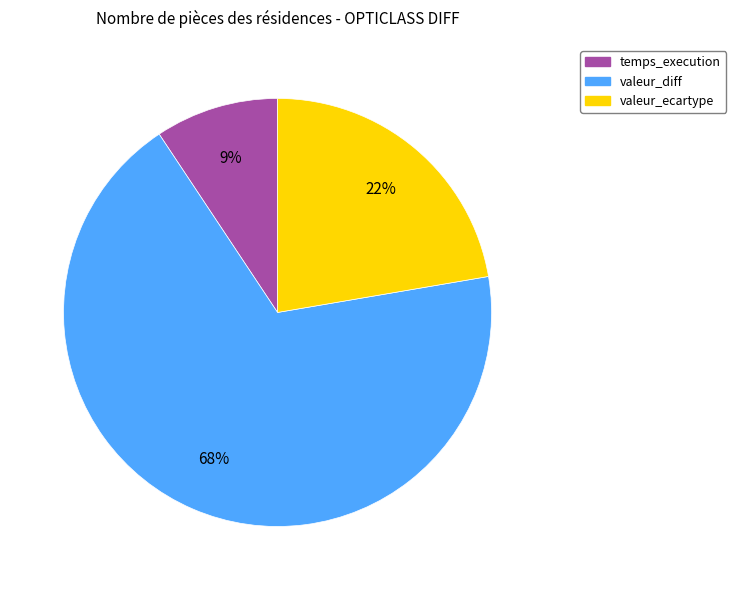

What is the largest slice in the pie chart?

valeur_diff